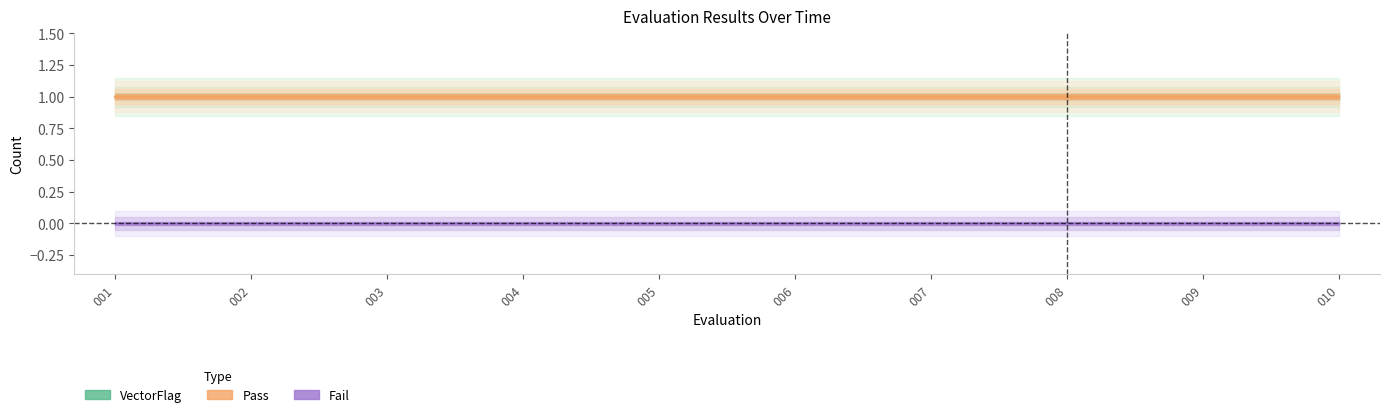

What is the value of the Pass point at the 3rd from the left?

1